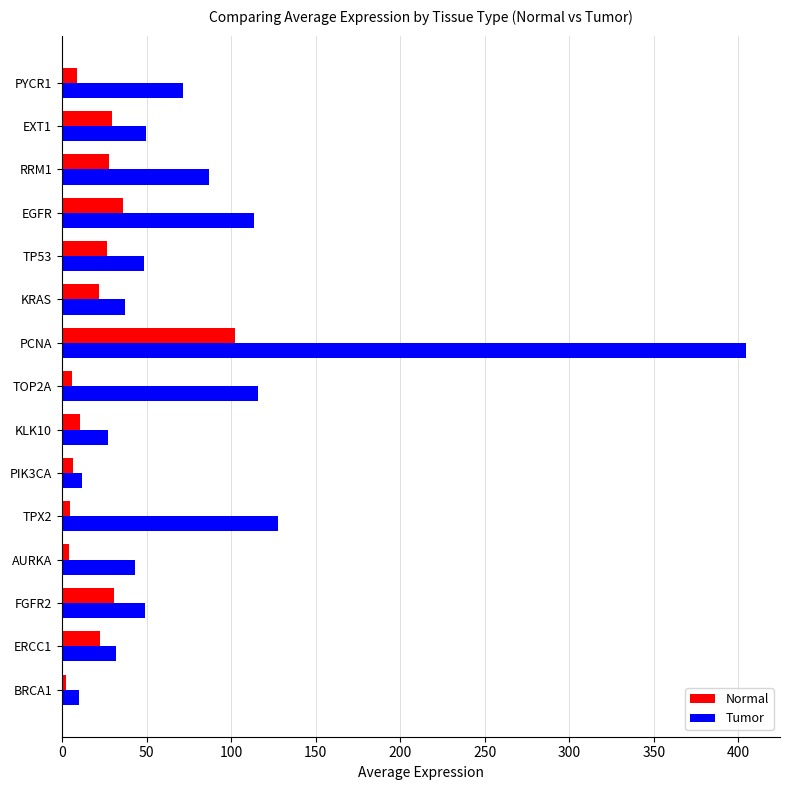

Rank the series by their maximum value, from lowest to highest.

Normal, Tumor